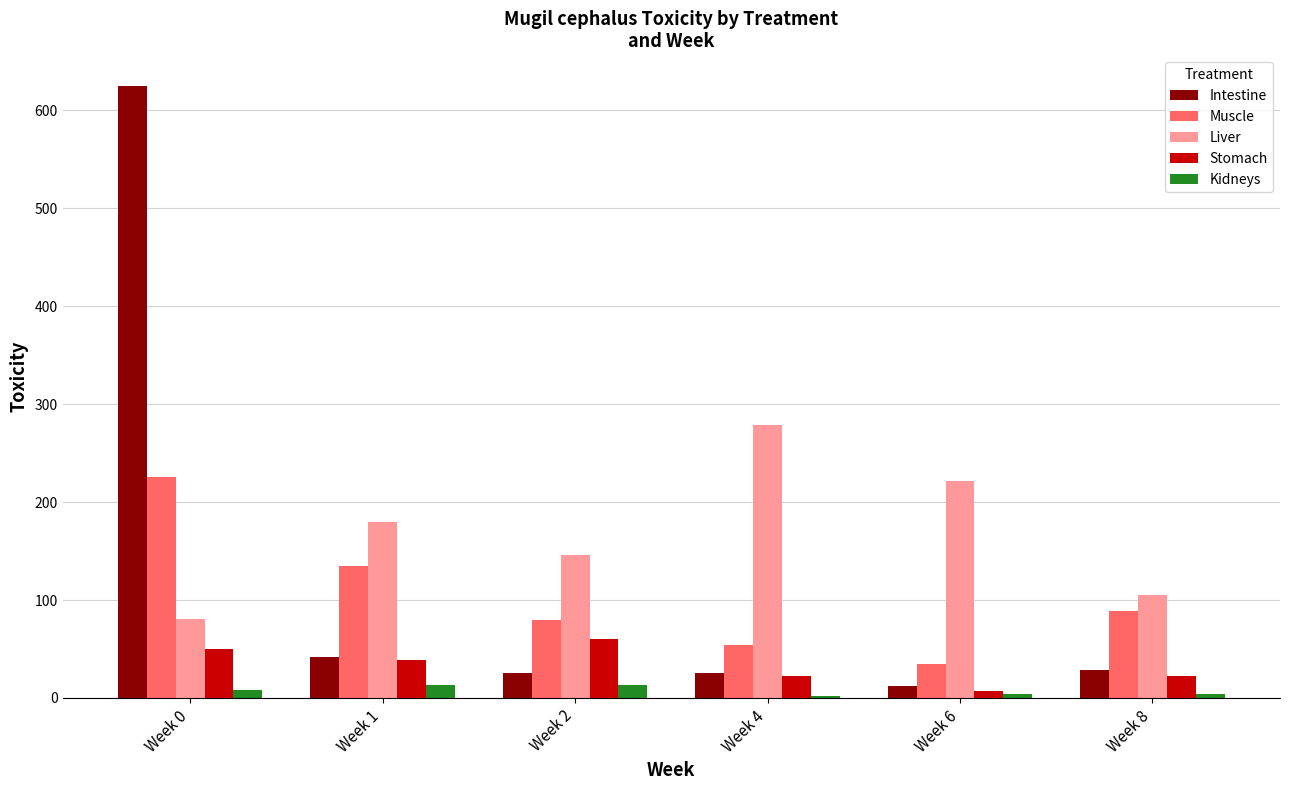

How many groups of bars are there?

6